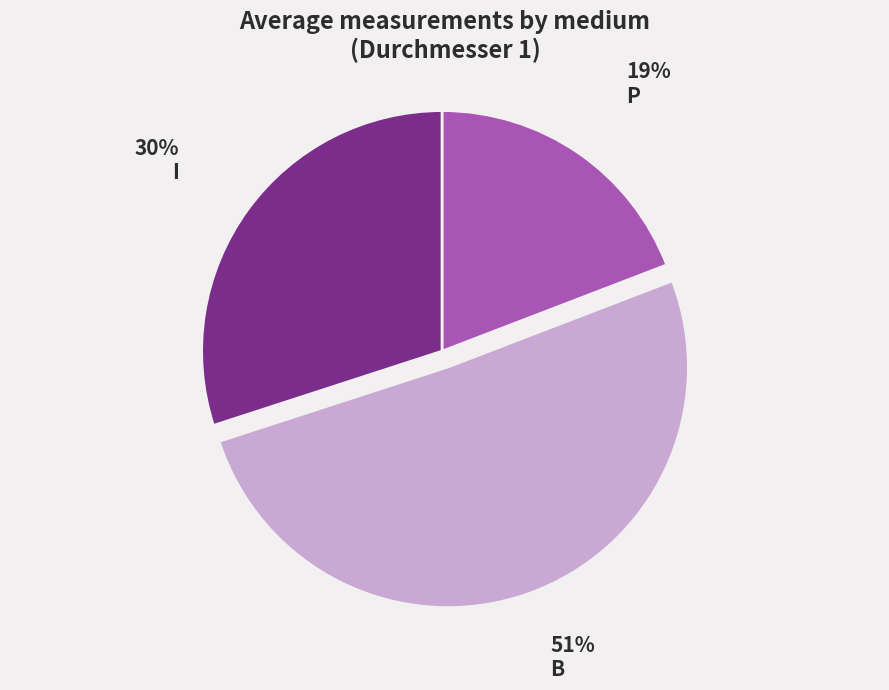

Is there any slice that represents more than half of the pie?

Yes